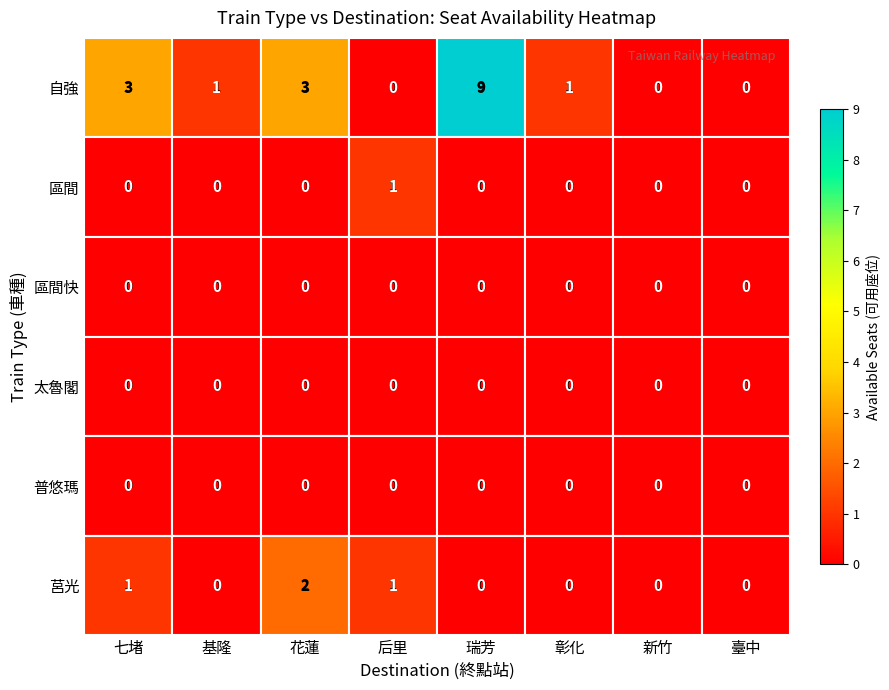

The 太魯閣 series shows 0 at 彰化. True or false?

True